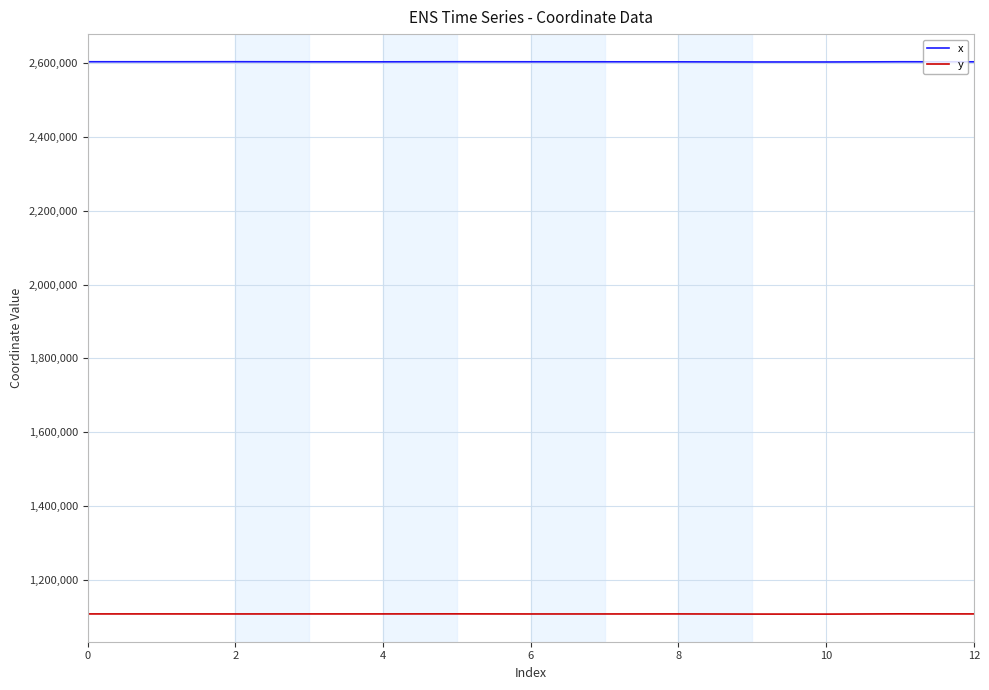

What is the minimum value for y?

1106401.3